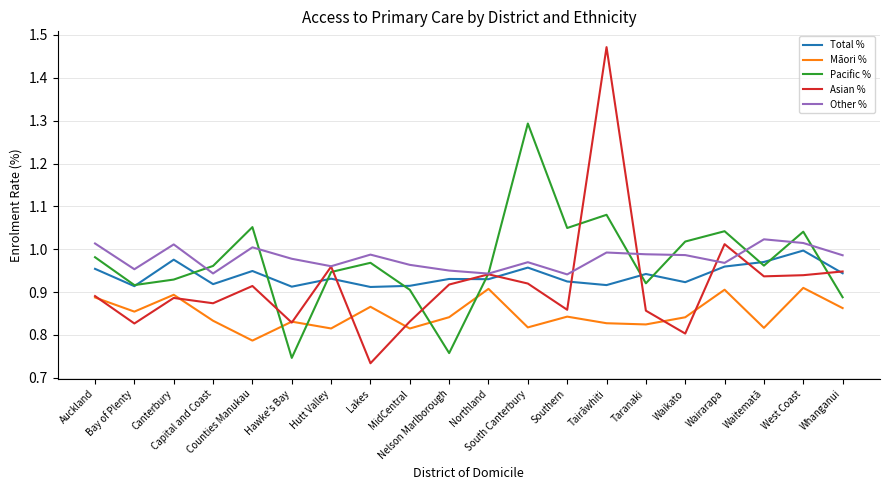

At which label does Māori % reach its minimum?

Counties Manukau